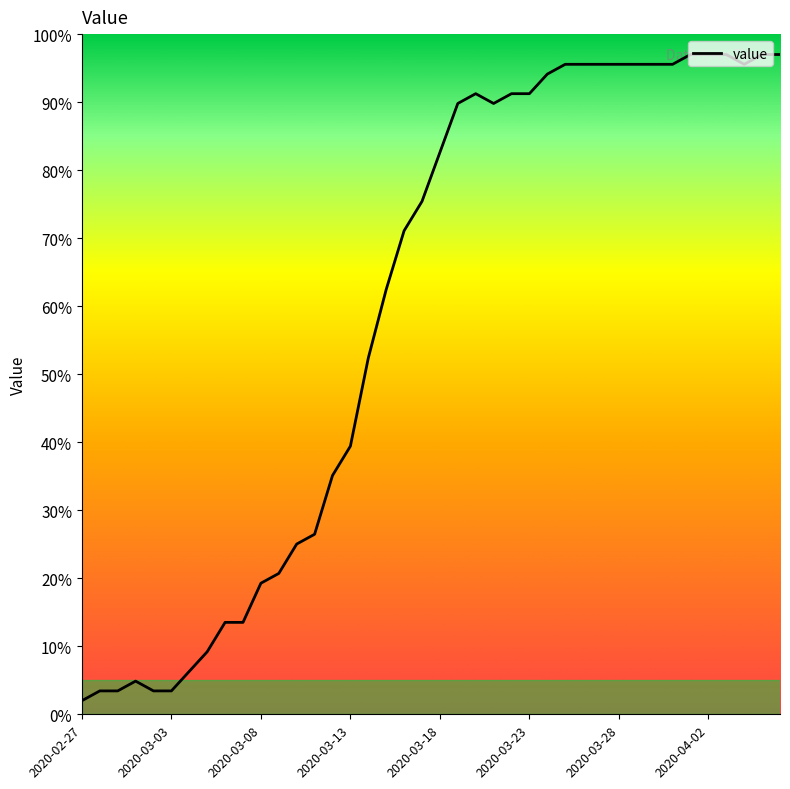

What is the smallest value displayed?

2.0